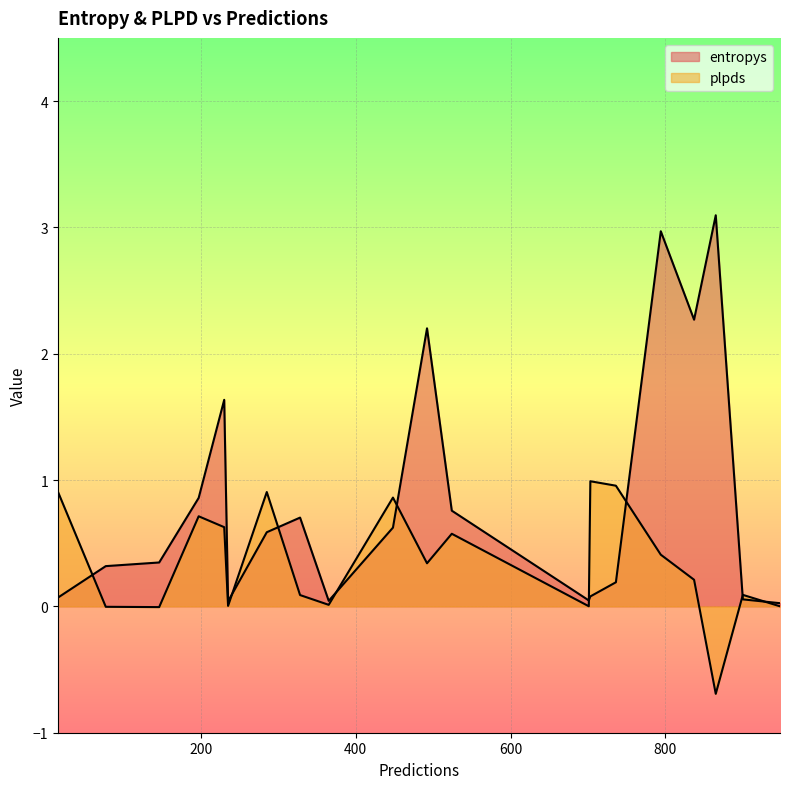

Which has a higher value, 736 or 448?

448